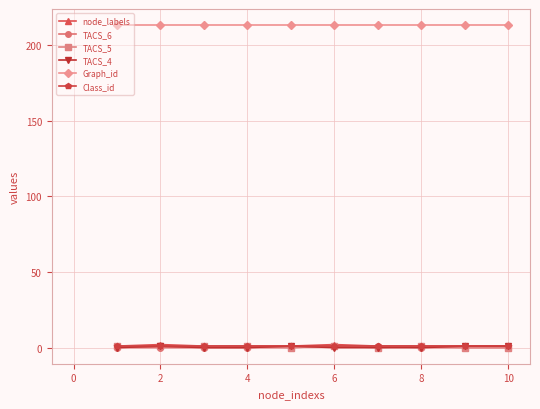

At how many categories does at least one series exceed 136?

10